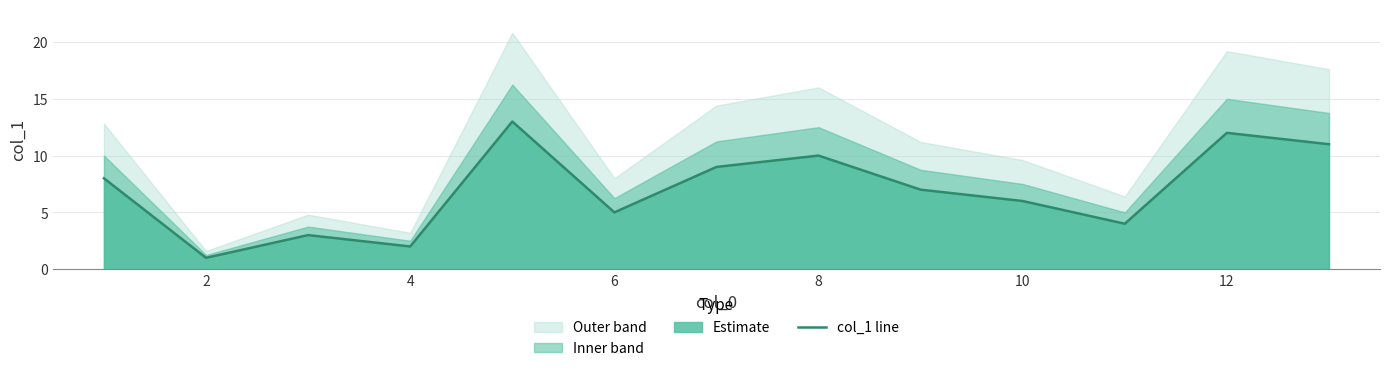

What is the maximum value shown in the chart?

13